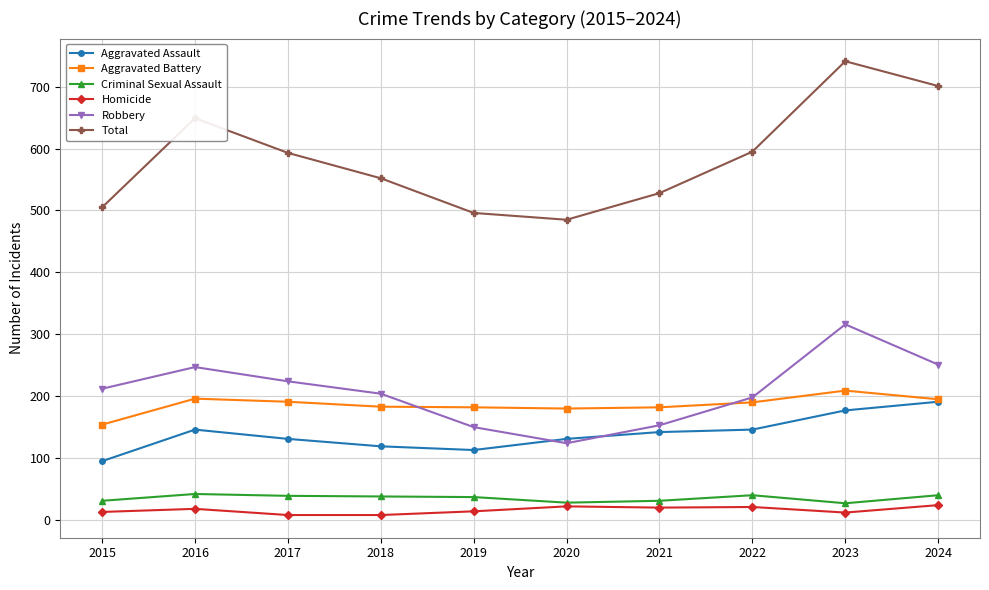

What is the smallest value displayed?

8